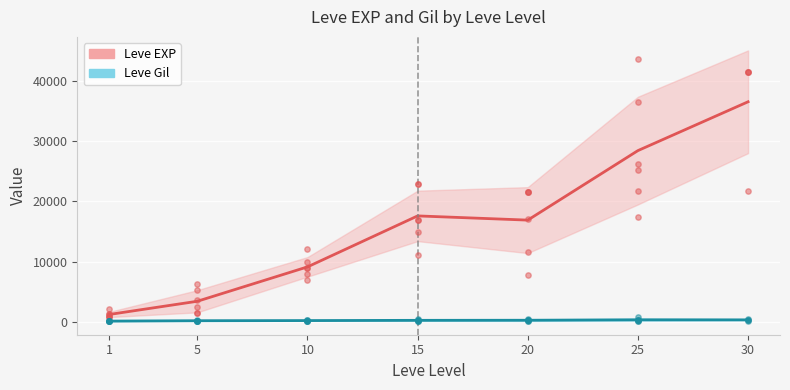

Which series has the largest total across all categories?

Leve EXP